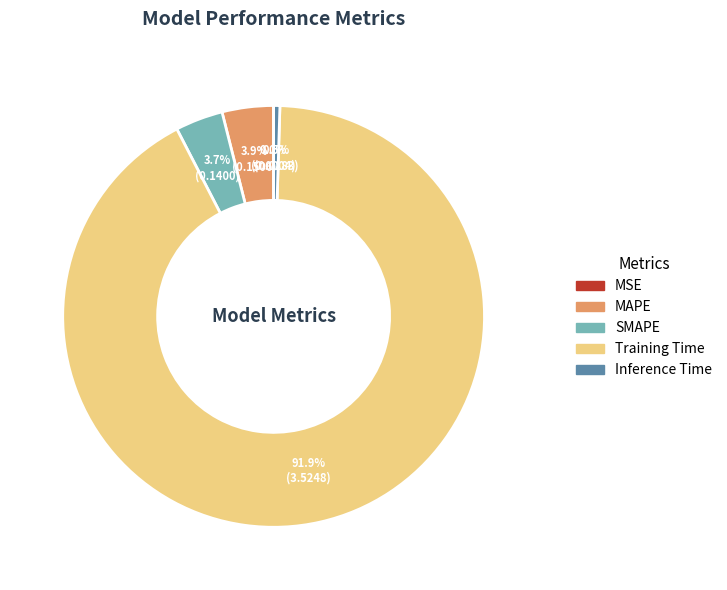

Which category has the biggest portion of the pie?

Training Time